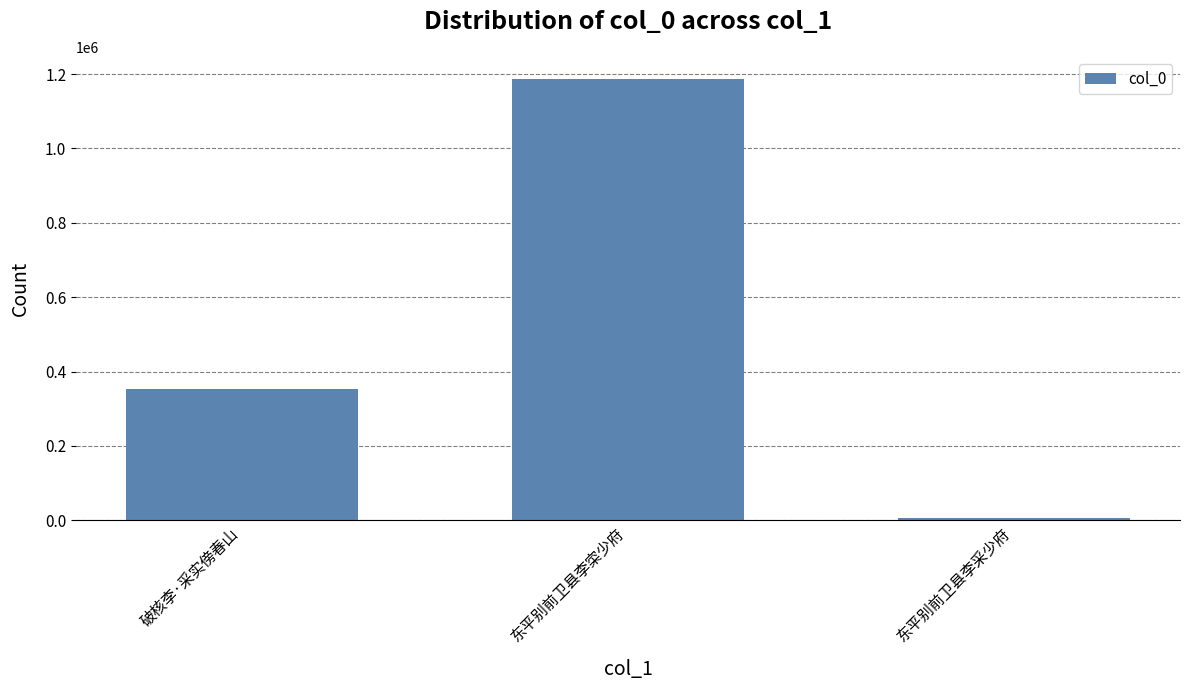

Which category has the highest value across all series?

东平别前卫县李寀少府